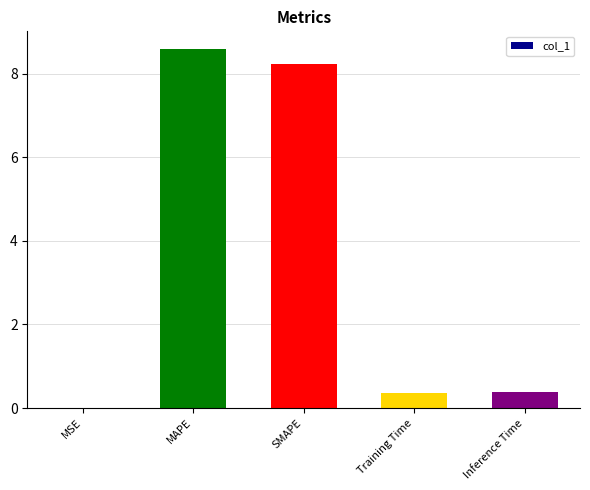

What is the maximum value shown in the chart?

8.6